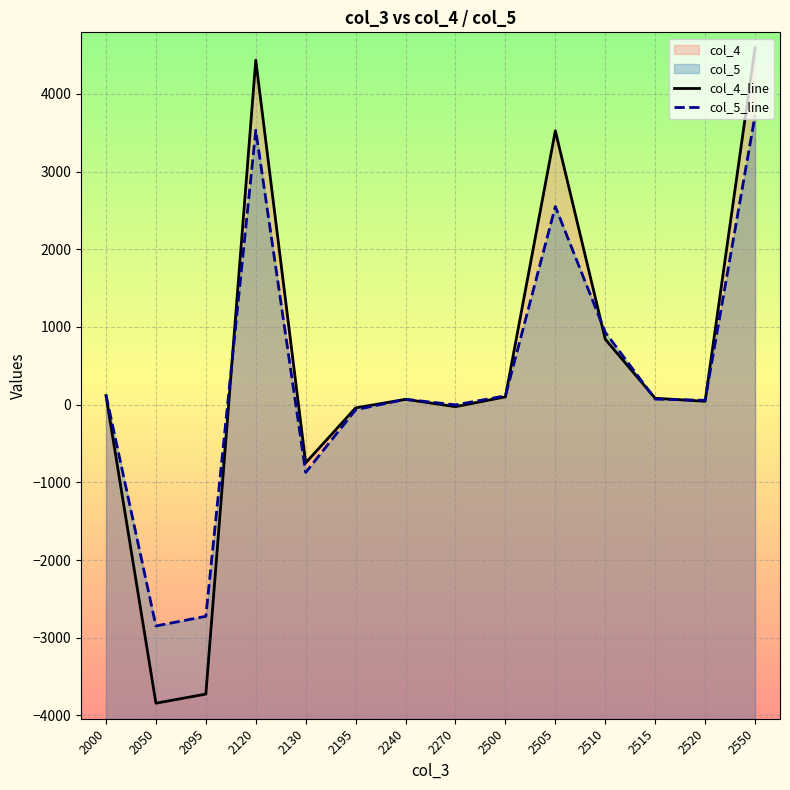

Between 2505 and 2120, which is larger?

2120